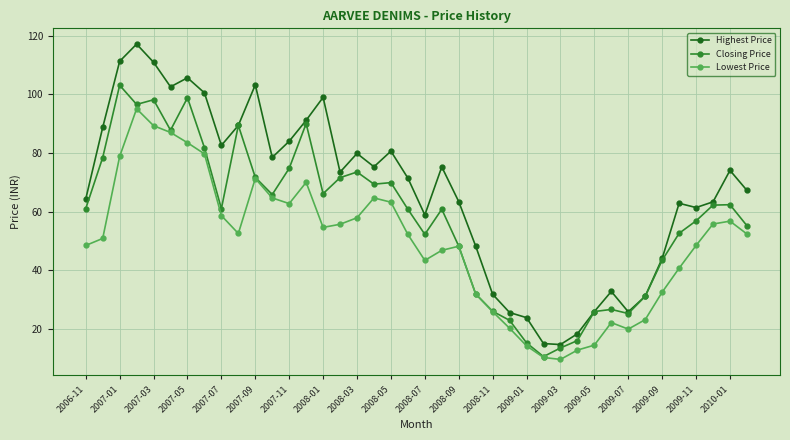

Which series has the largest total across all categories?

Highest Price